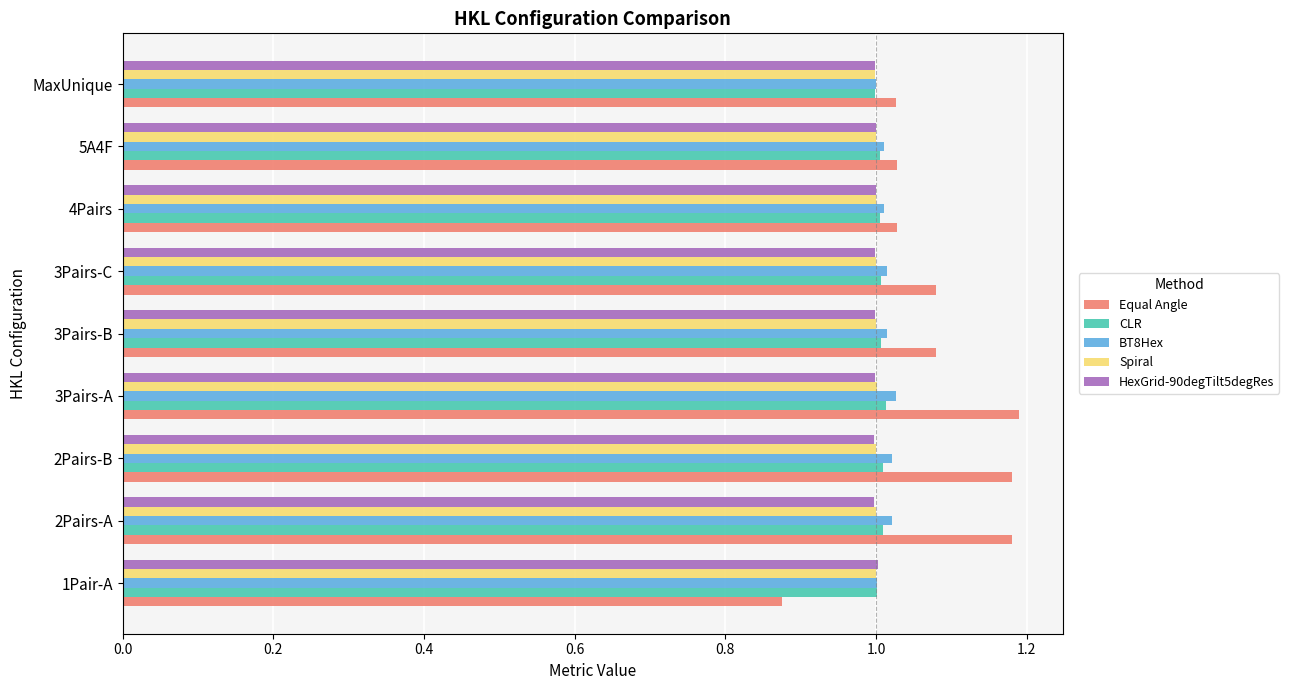

What is the sum of all CLR values?

9.1